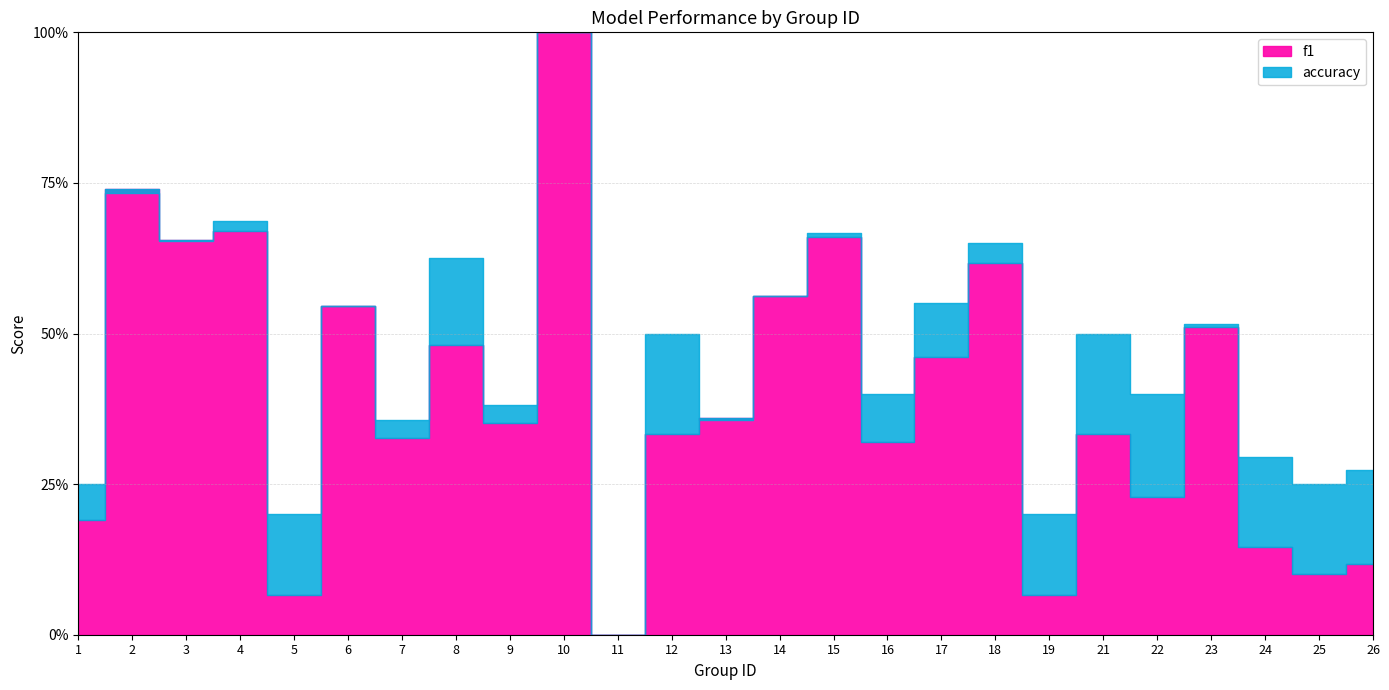

Between 16 and 19, which series saw the biggest shift?

f1